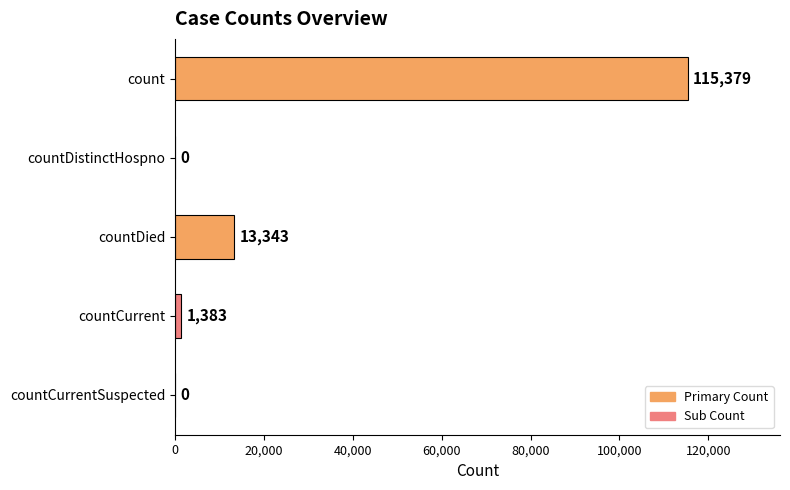

What is the change in value from countDistinctHospno to countCurrent?

+1383